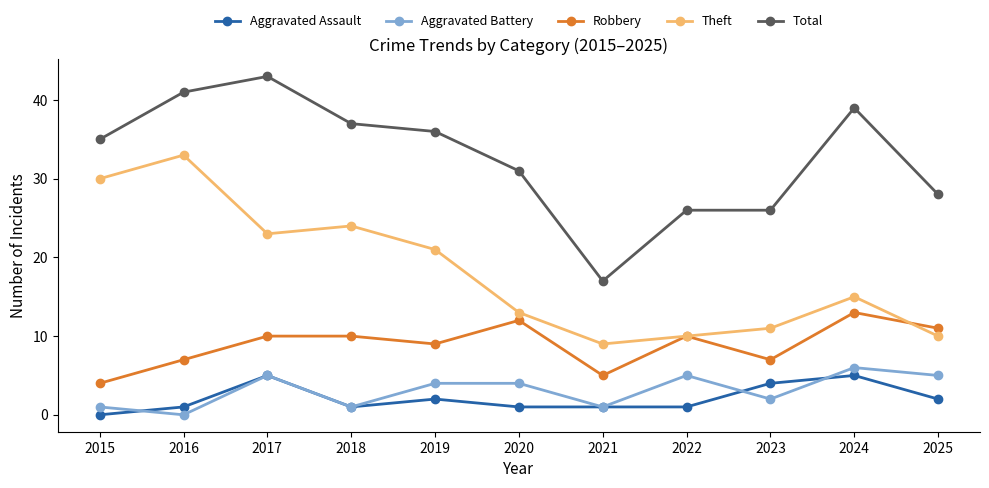

Reading left to right, transcribe all the data shown in this chart.

Aggravated Assault: 0	1	5	1	2	1	1	1	4	5	2
Aggravated Battery: 1	0	5	1	4	4	1	5	2	6	5
Robbery: 4	7	10	10	9	12	5	10	7	13	11
Theft: 30	33	23	24	21	13	9	10	11	15	10
Total: 35	41	43	37	36	31	17	26	26	39	28